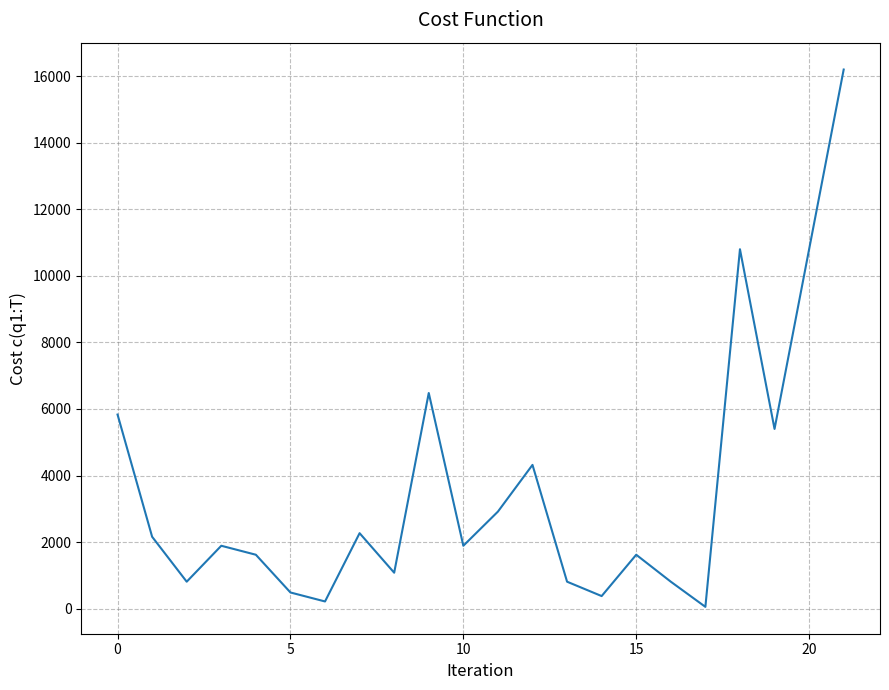

How many values are below 1890?

10